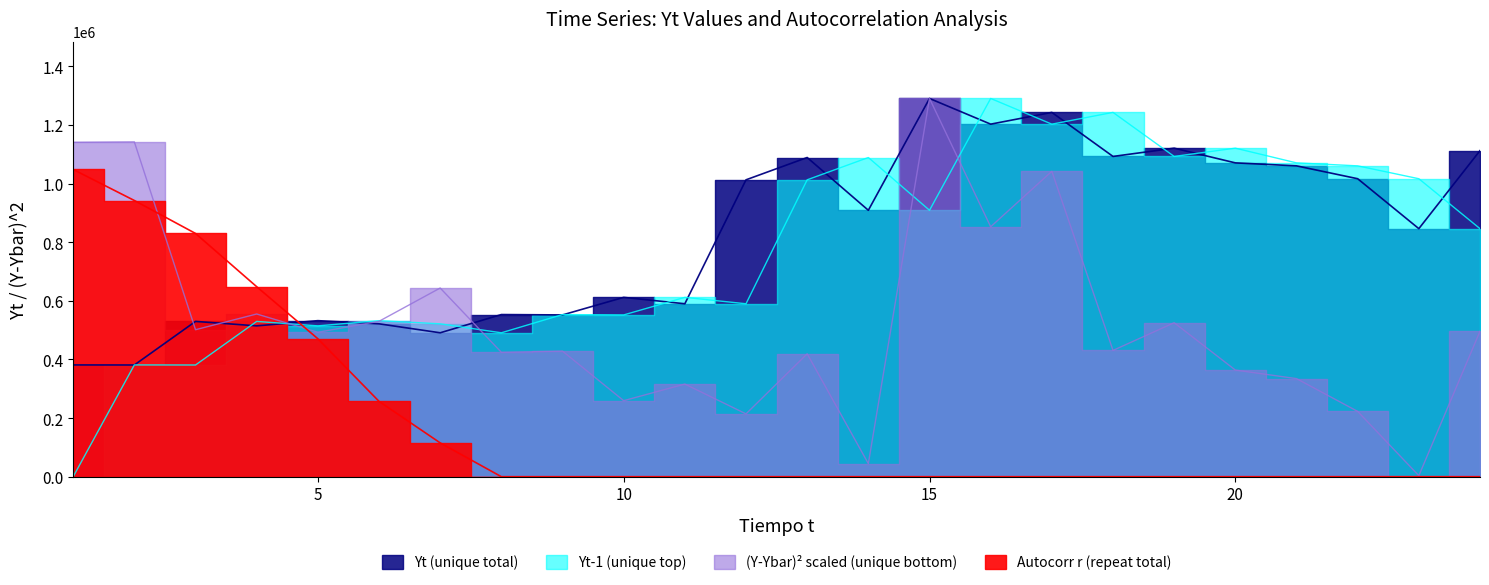

What is the lowest value of the Yt (unique total) series?

380985.0